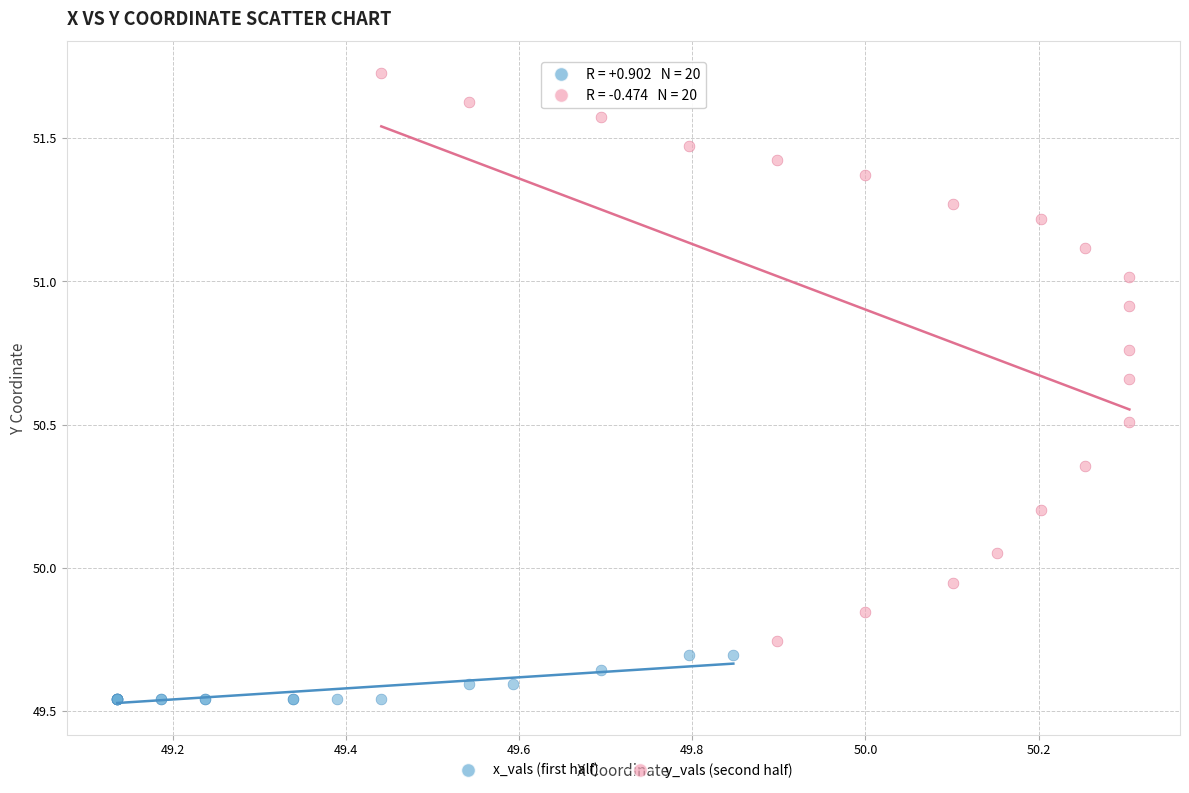

Which series contains the highest Y value?

y_vals (second half)